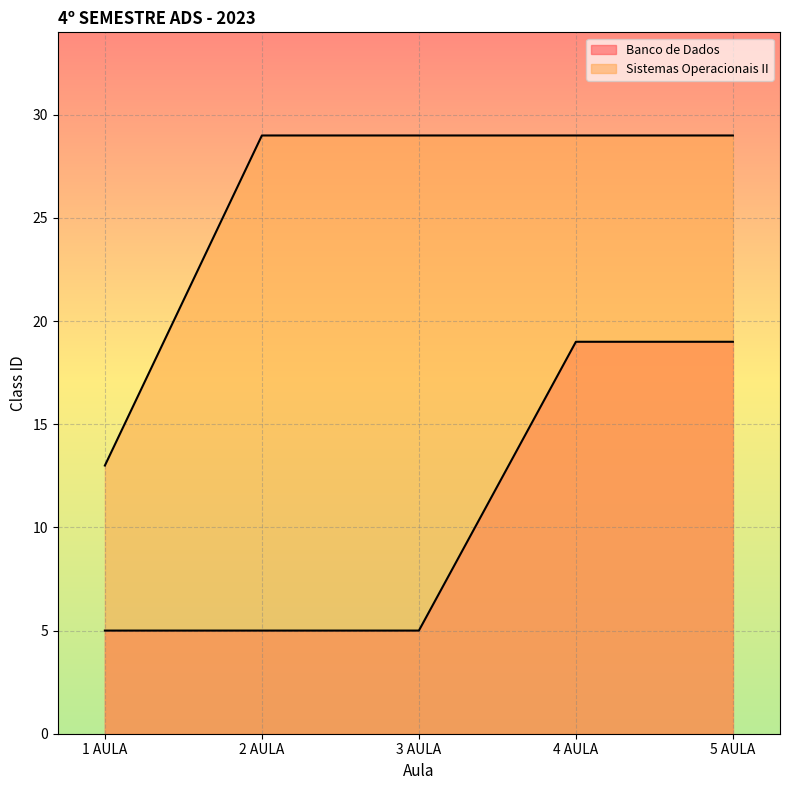

True or false: Sistemas Operacionais II and Banco de Dados cross at least once.

False